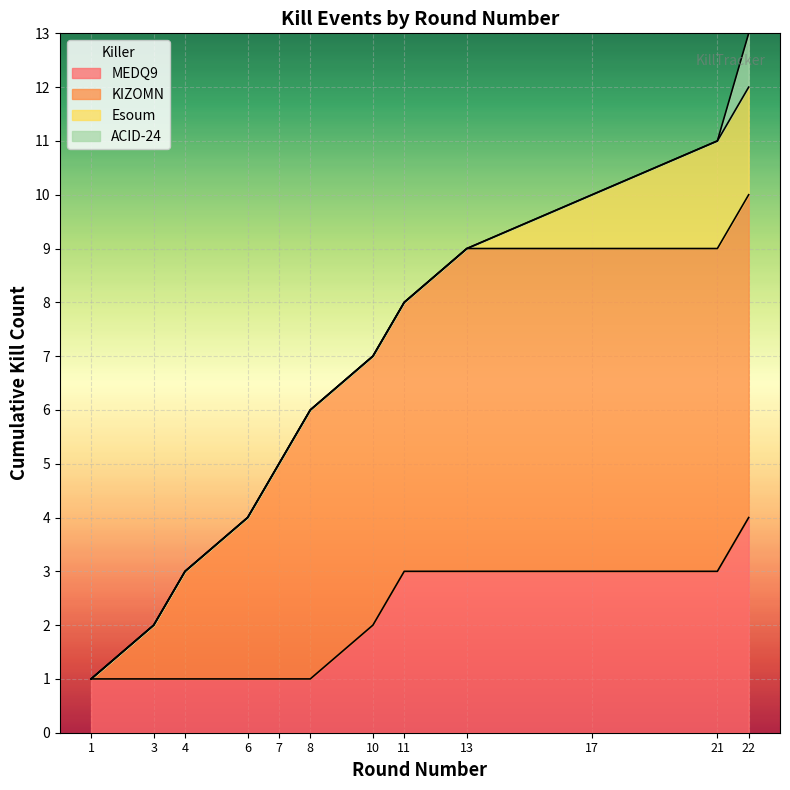

At how many categories does at least one series exceed 2?

10